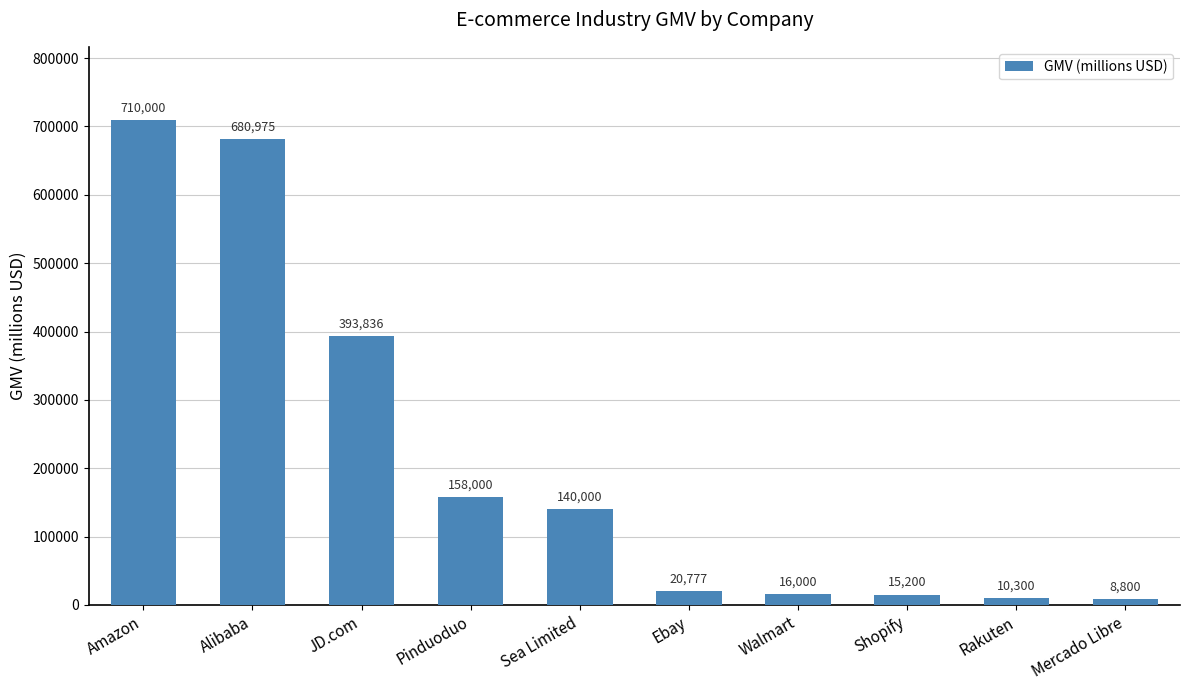

What is the label of the 1st bar from the right?

Mercado Libre